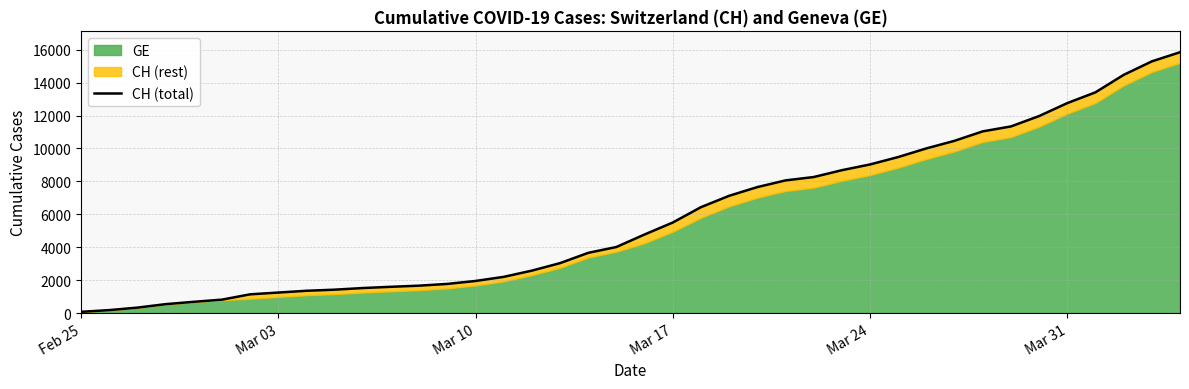

True or false: there are more than 0 points higher than both neighbors.

False